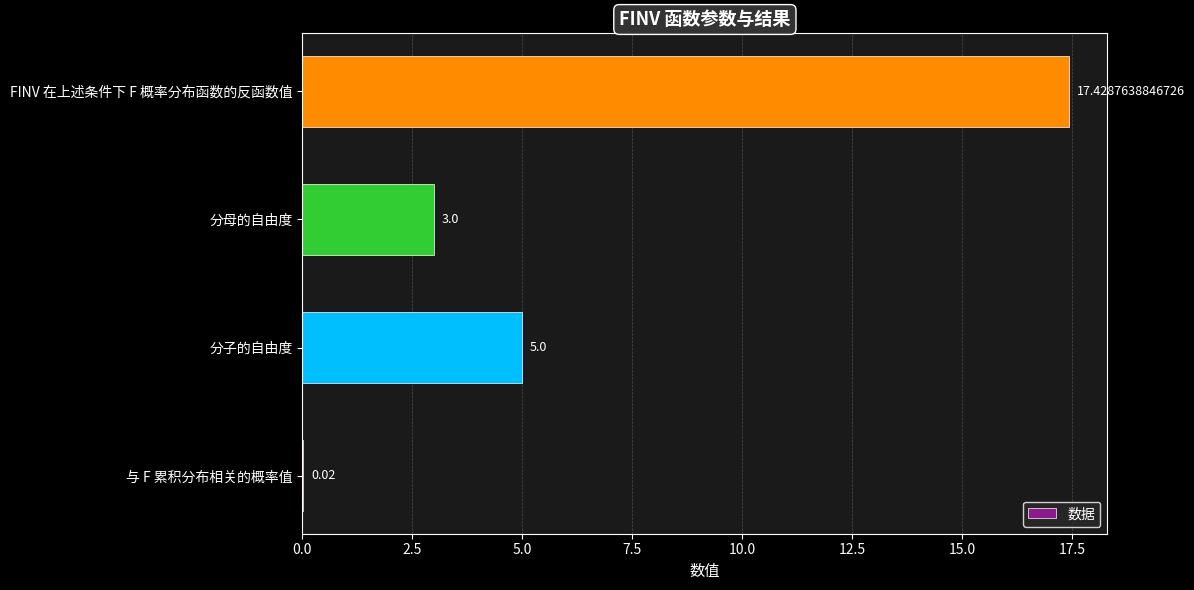

At which category does the chart reach its peak across all series?

FINV 在上述条件下 F 概率分布函数的反函数值